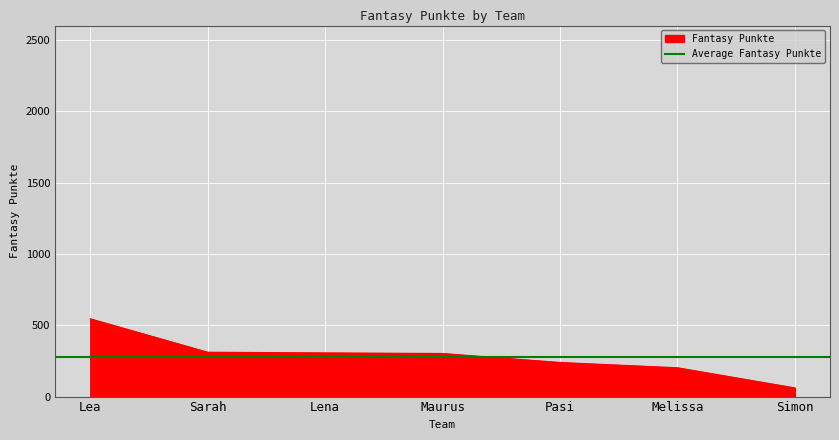

What is the greatest value displayed?

545